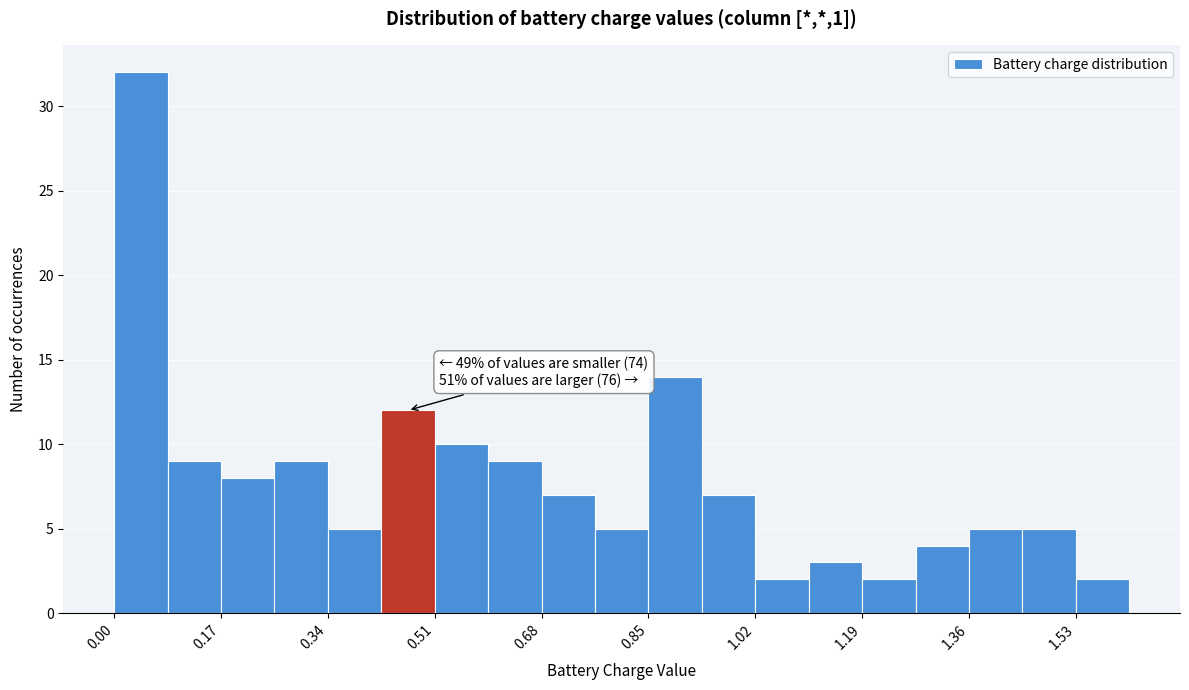

Which range on the x-axis has the tallest bar?

0.00 to 0.08